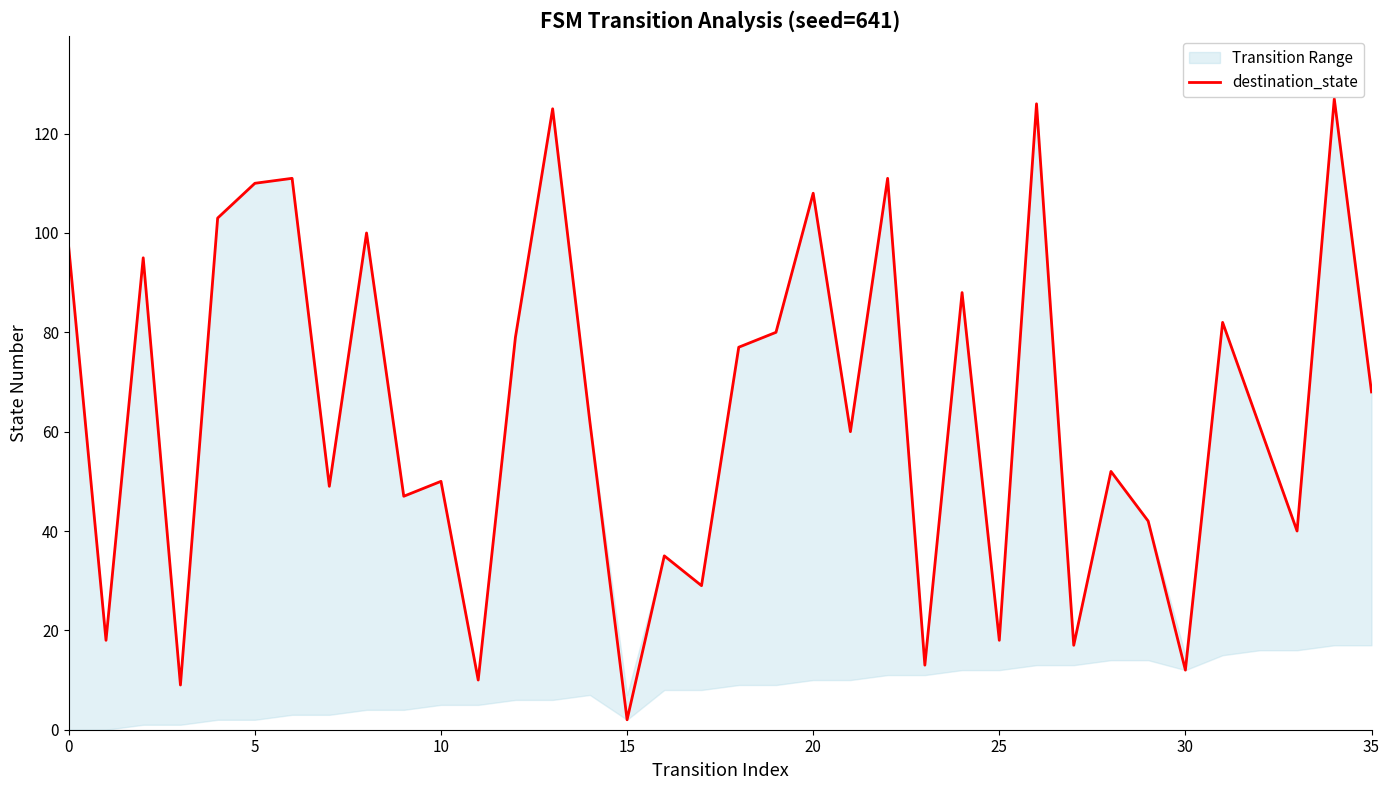

Which label corresponds to the largest value in the chart?

34